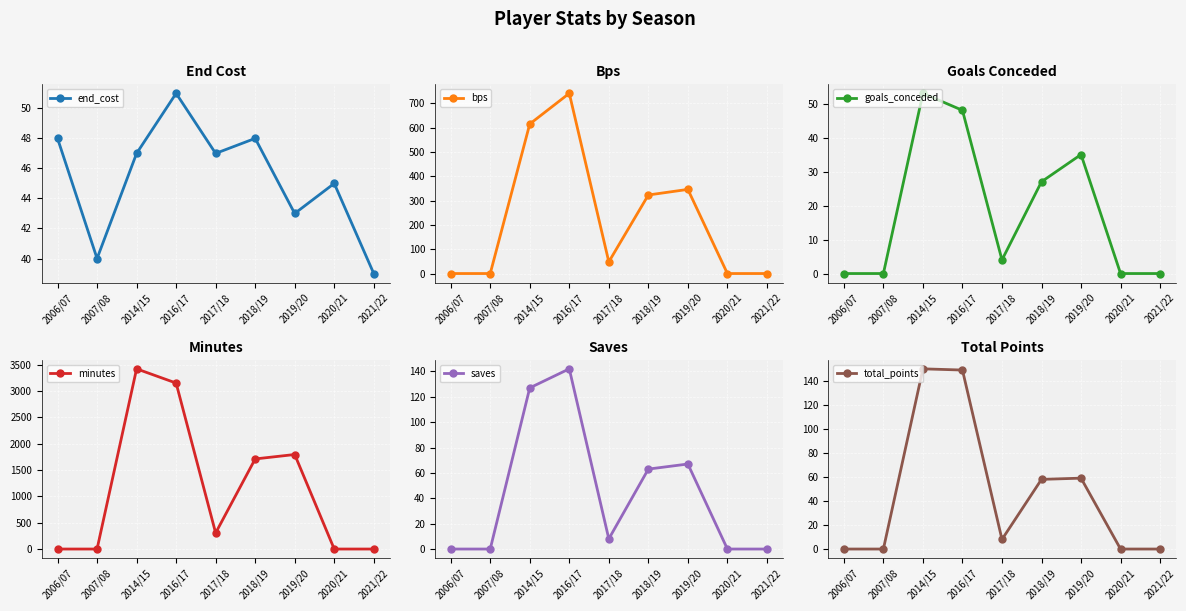

Which series ends up on top after the final intersection of end_cost and bps?

end_cost